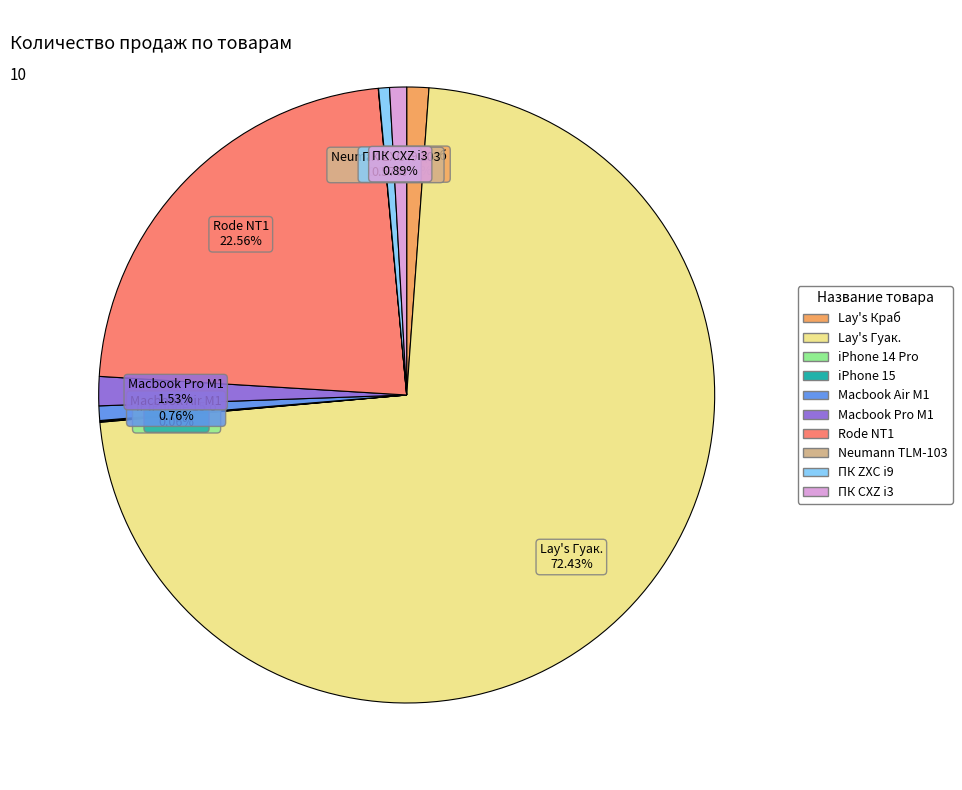

Is there a majority slice in this chart?

Yes